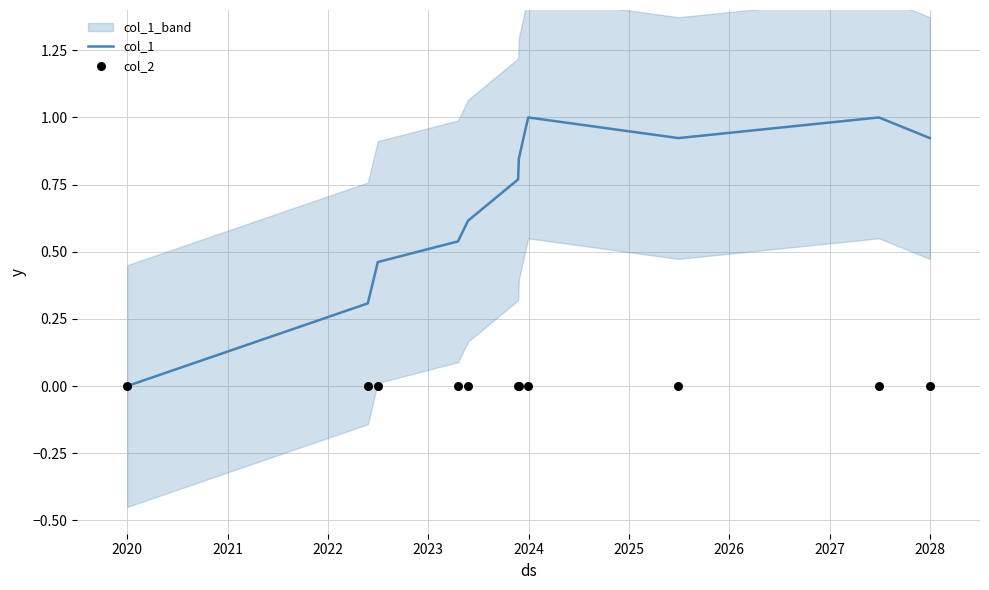

Which series contains the highest Y value?

col_1